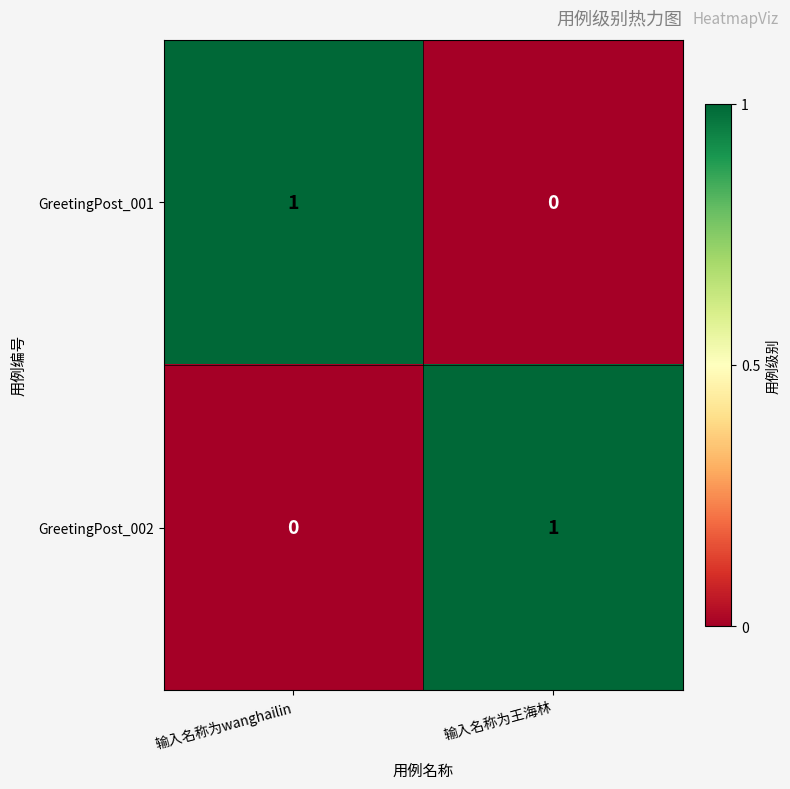

Reading left to right, extract all data points from this chart.

GreetingPost_001: 输入名称为wanghailin=1	输入名称为王海林=0
GreetingPost_002: 输入名称为wanghailin=0	输入名称为王海林=1